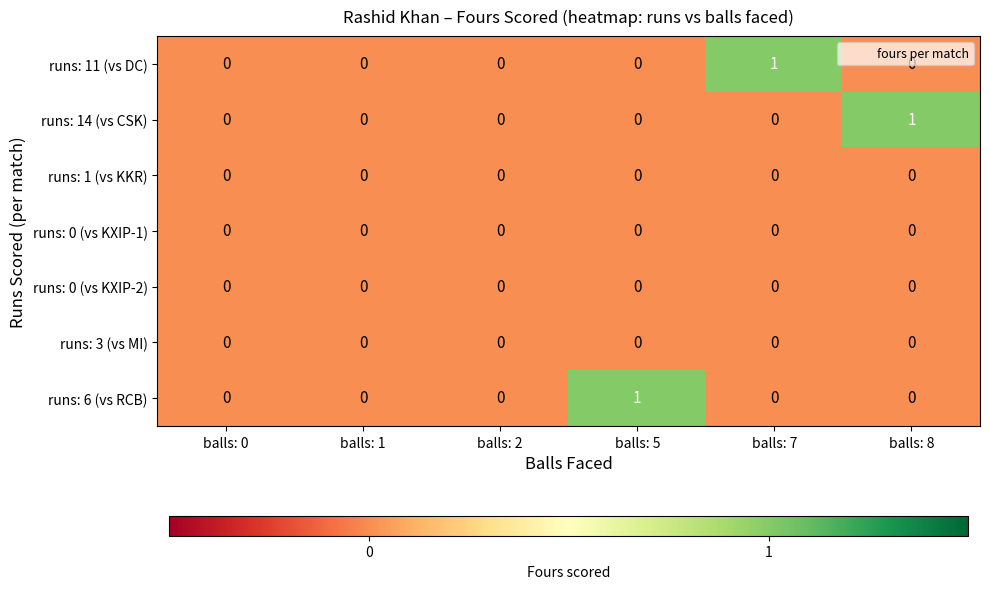

The runs: 6 (vs RCB) series shows 0 at balls: 2. True or false?

True